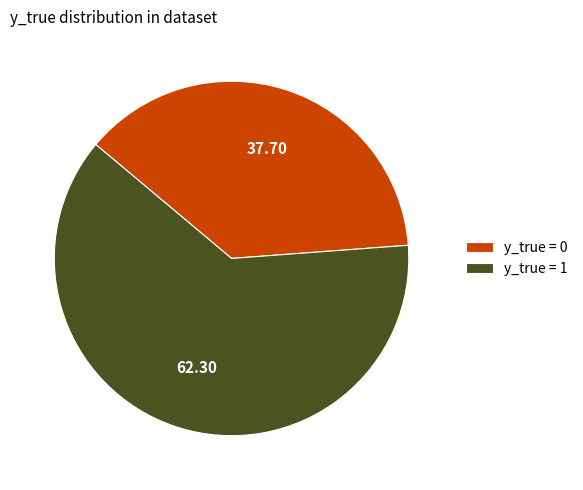

Rank the categories by value from highest to lowest.

y_true = 1, y_true = 0